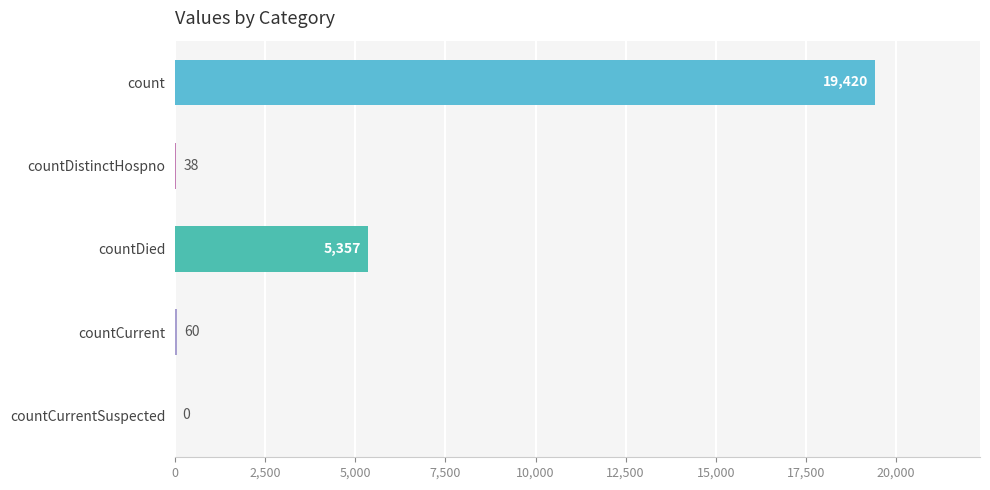

Which label corresponds to the largest value in the chart?

count